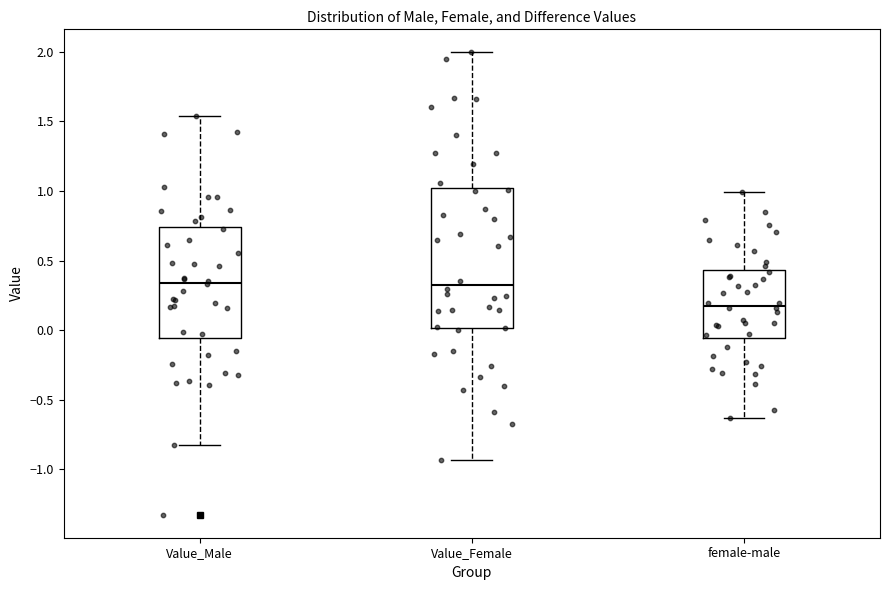

Which box has the lowest median line?

female-male